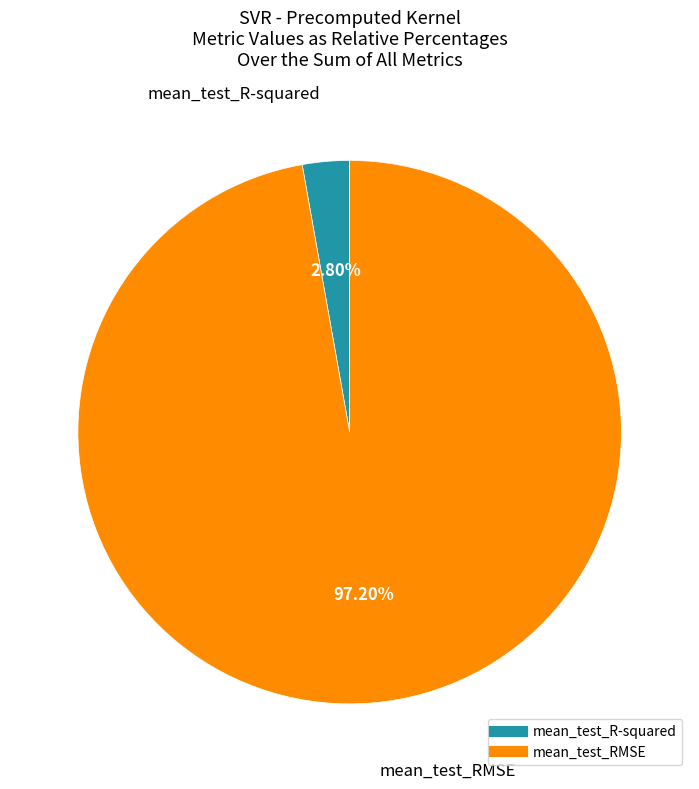

Count the number of slices in the pie.

2